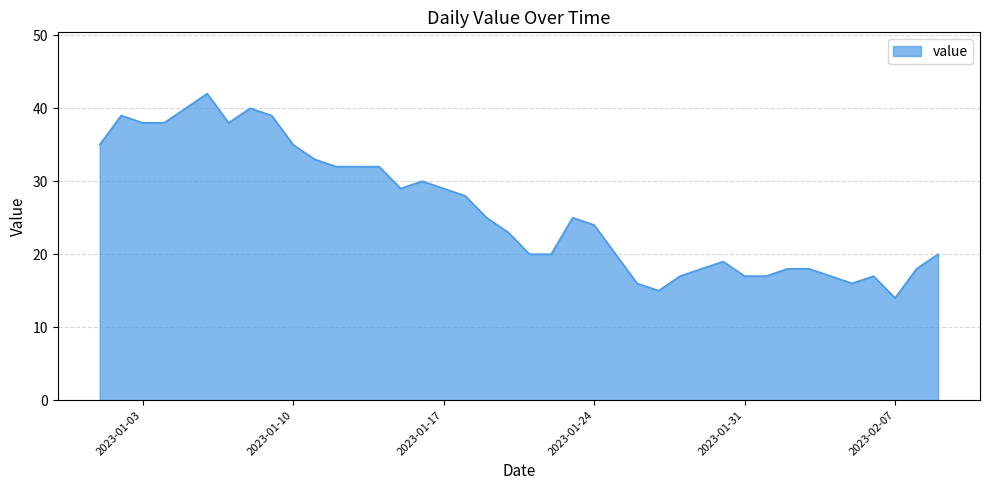

What is the maximum value shown in the chart?

42